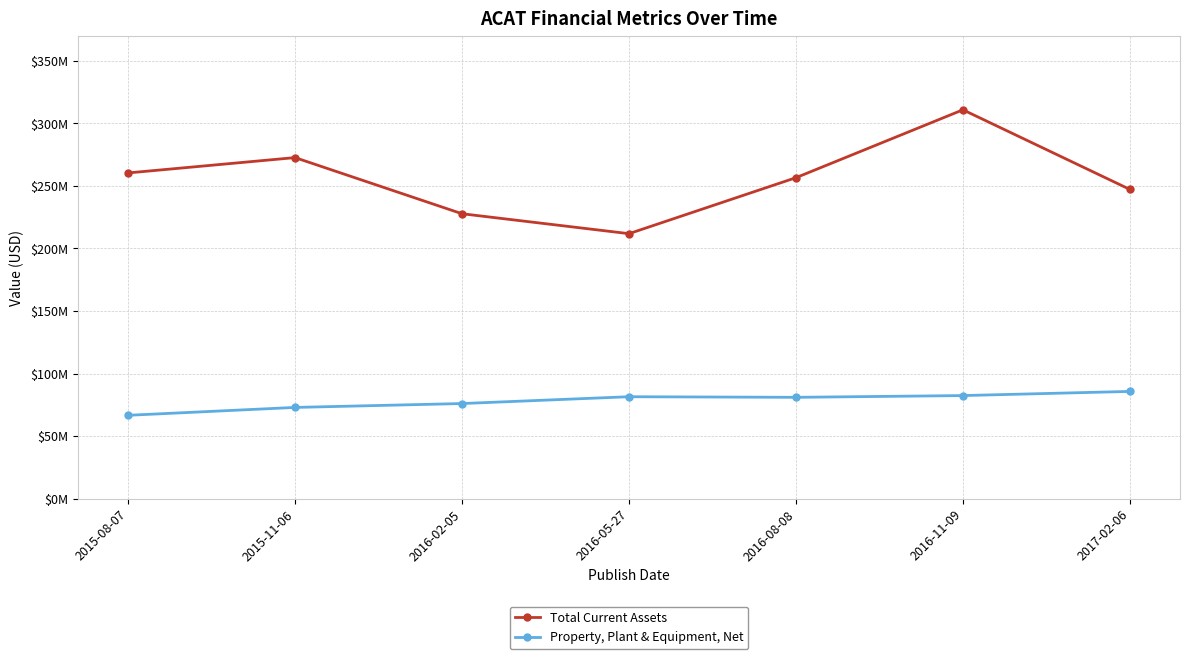

At which category is the sum across all series the highest?

2016-11-09